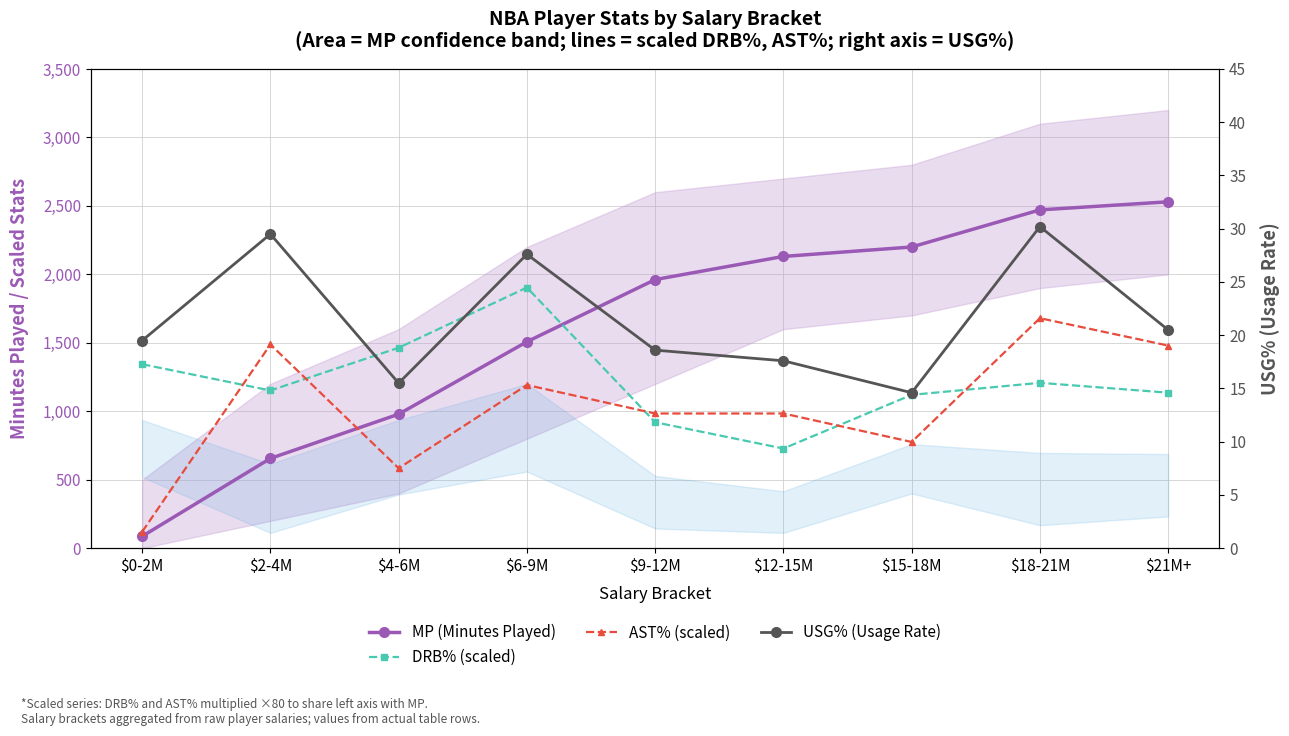

What is the difference between the DRB% (scaled) values at $2-4M and $9-12M?

232.0